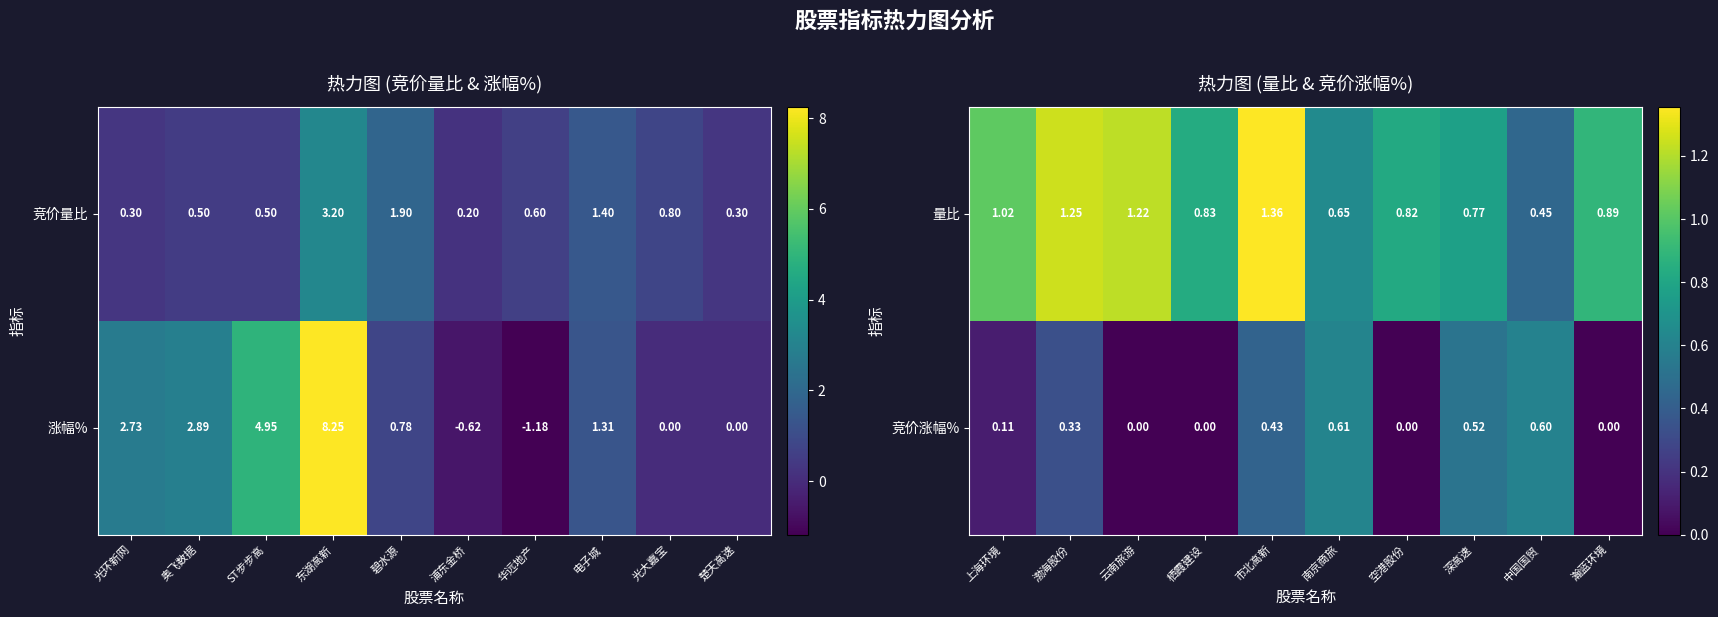

Count the number of categories in the chart.

10